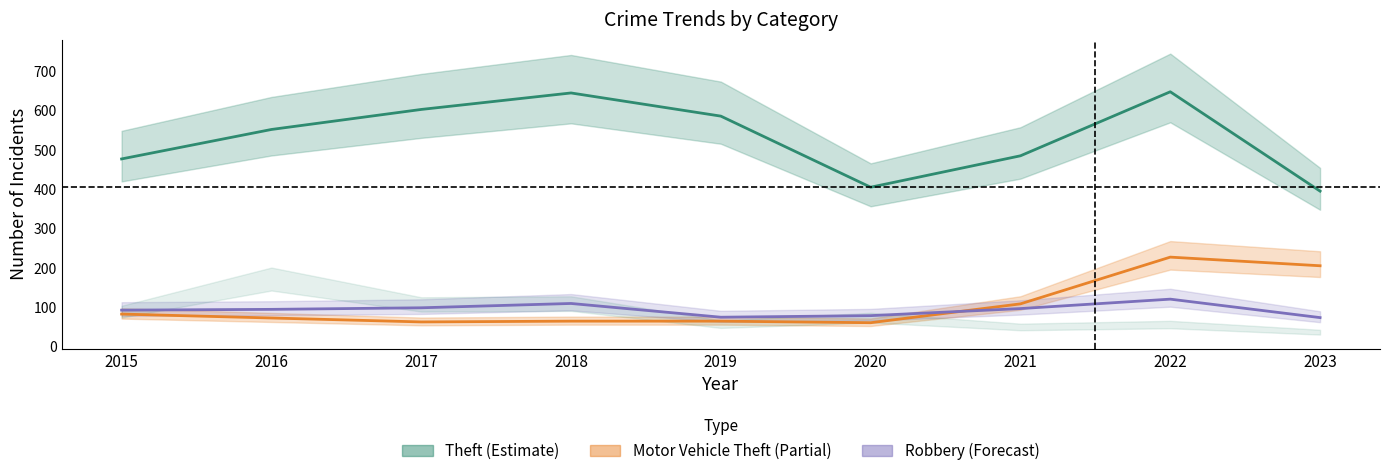

Which series has the widest spread of values?

Theft (Estimate)